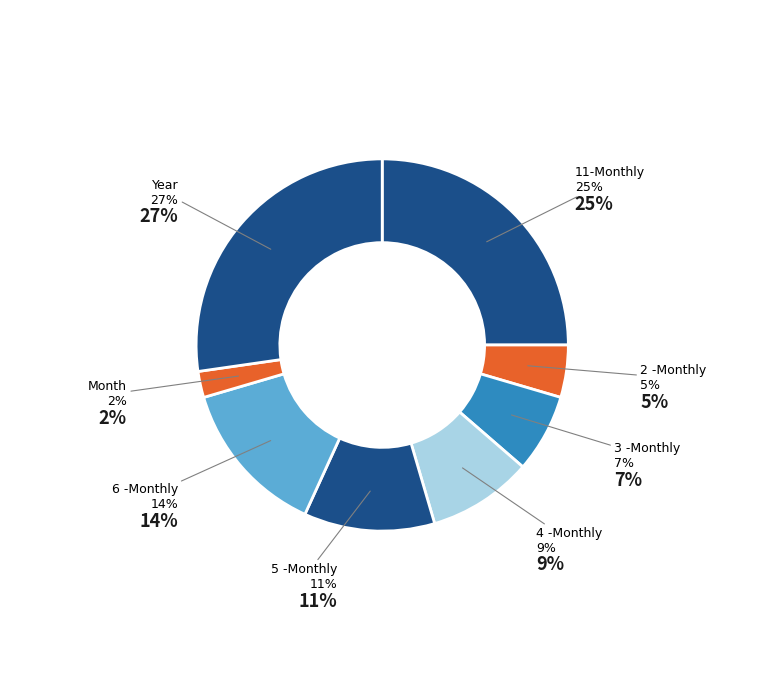

To the nearest percent, what is the average slice percentage?

12%